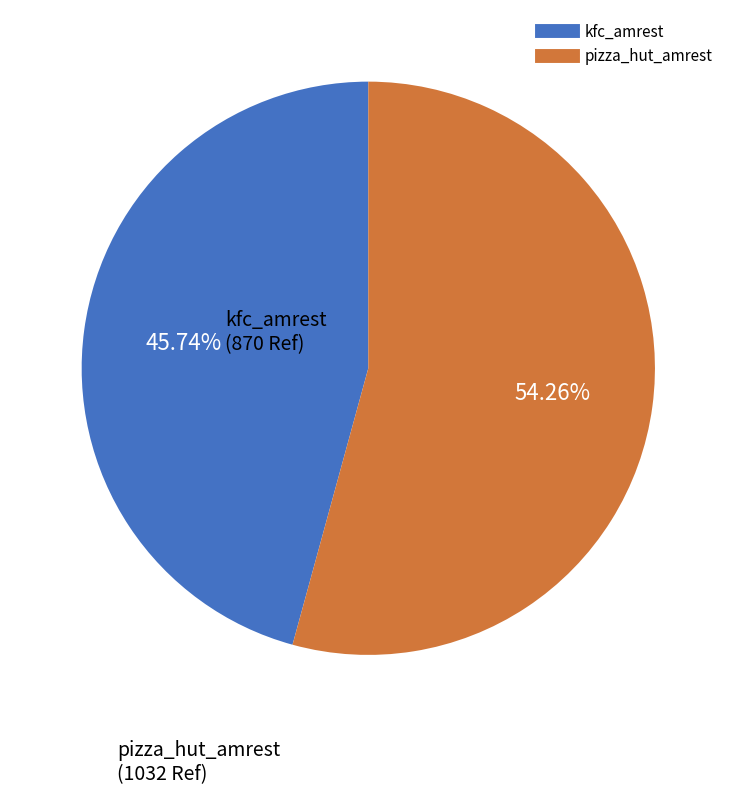

Is it true that pizza_hut_amrest is 54% of the pie?

True